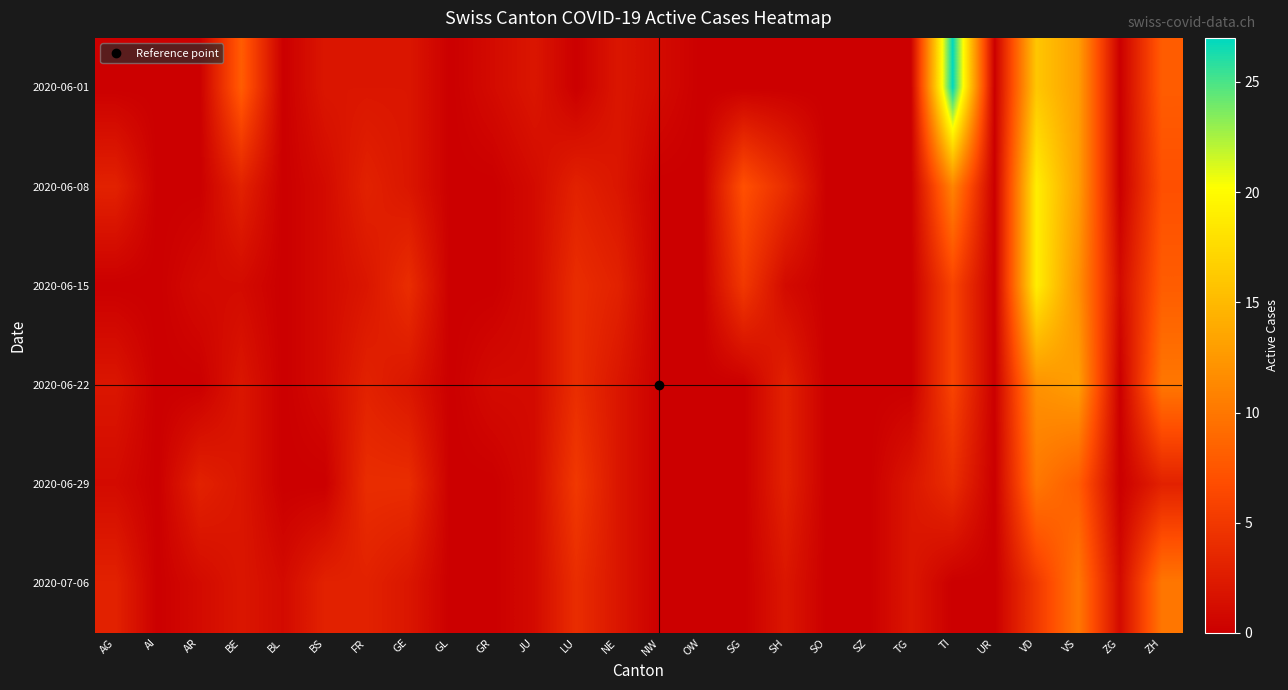

List the series in order of their peak value, lowest first.

2020-06-29, 2020-07-06, 2020-06-22, 2020-06-08, 2020-06-15, 2020-06-01